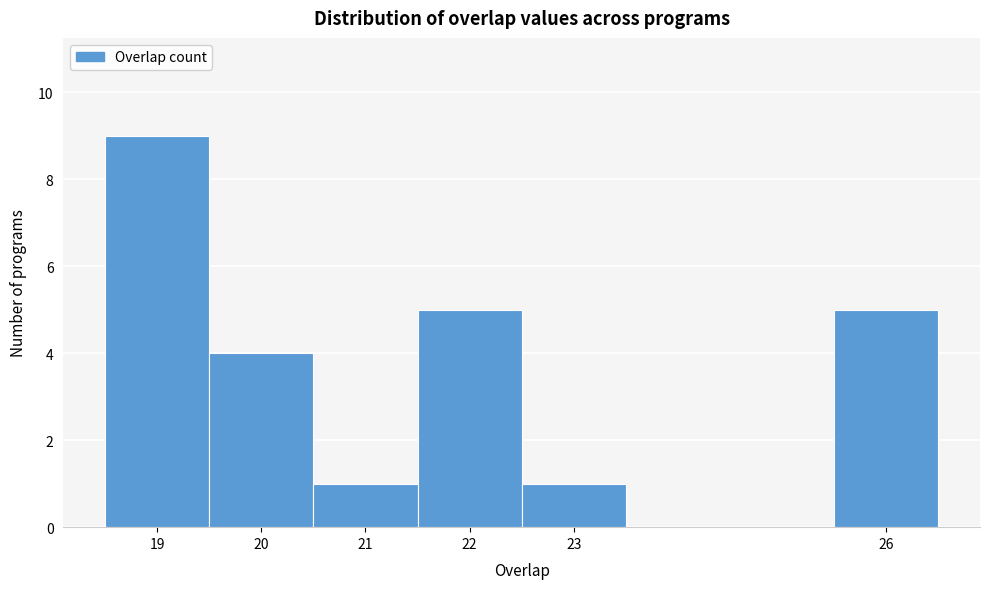

Reading left to right, transcribe this chart: for each bar, give the range it covers on the x-axis and its height. The values are not printed on the chart, so give them approximately, as read against the axis.

18.5 to 19.5: 9
19.5 to 20.5: 4
20.5 to 21.5: 1
21.5 to 22.5: 5
22.5 to 23.5: 1
23.5 to 24.5: 0
24.5 to 25.5: 0
25.5 to 26.5: 5